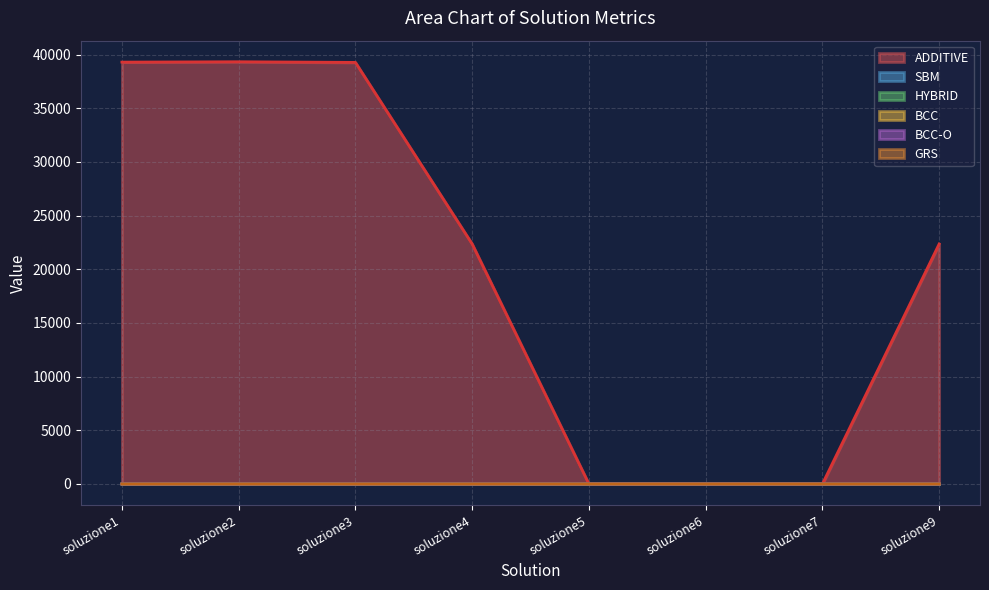

Which label corresponds to the largest value in the chart?

soluzione2